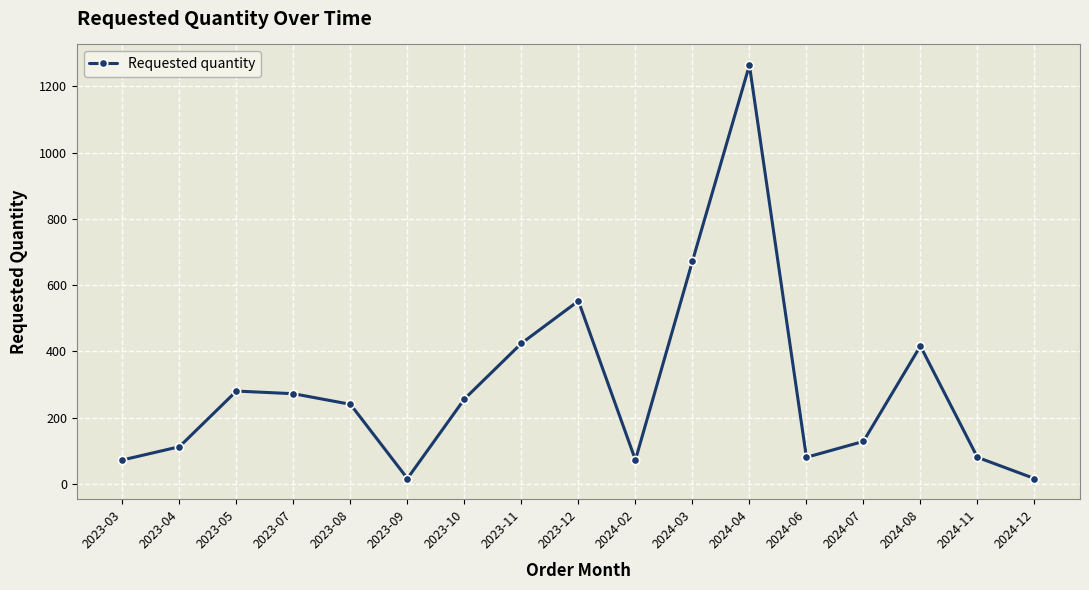

Read the value at 2024-02.

72